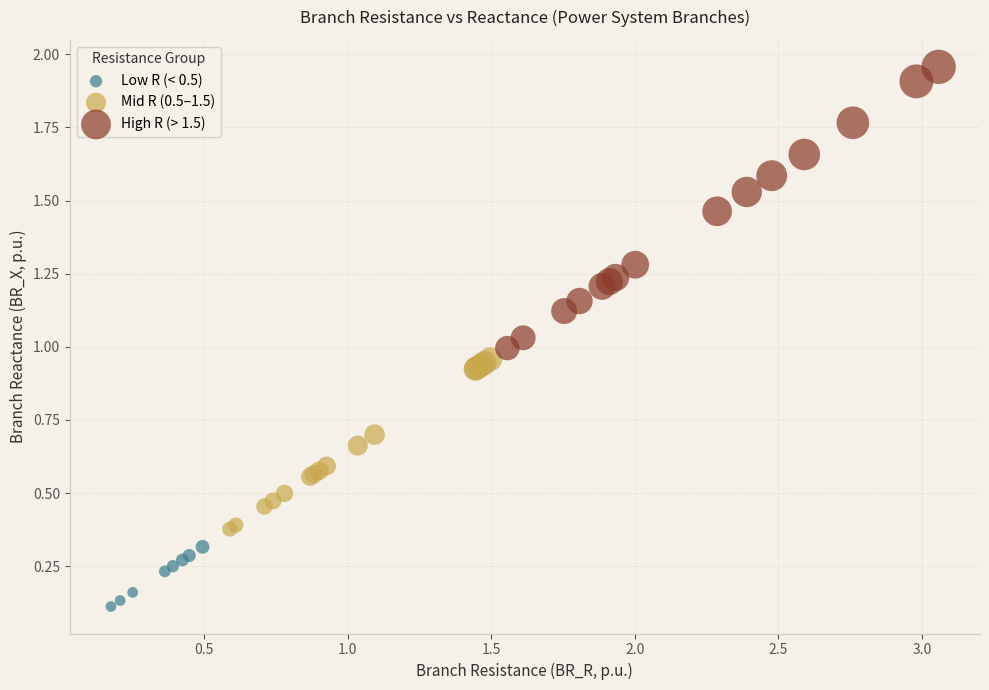

Which series has the largest Y range (max minus min)?

High R (> 1.5)